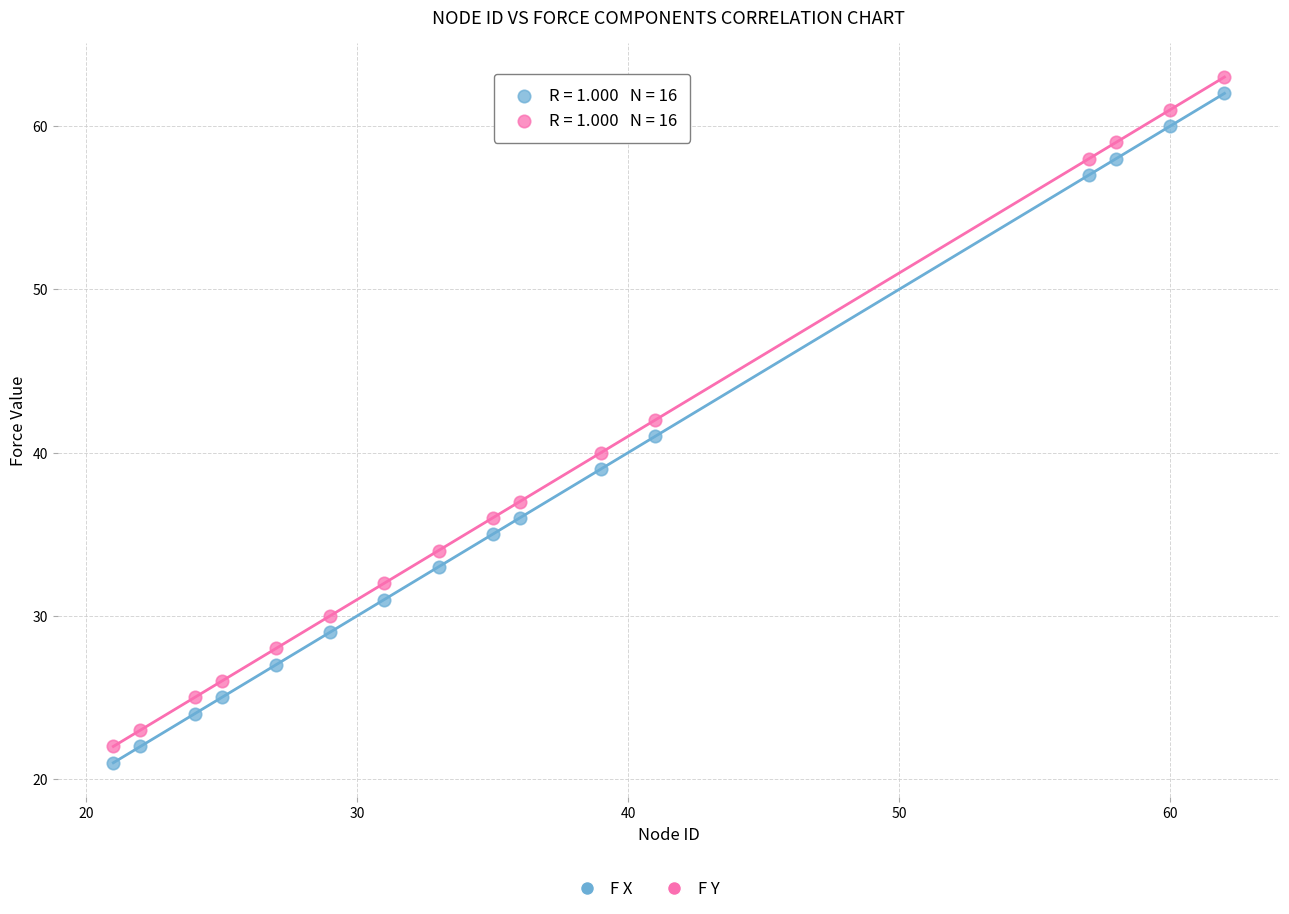

Across all data points, what is the range of Y values (max minus min)?

42